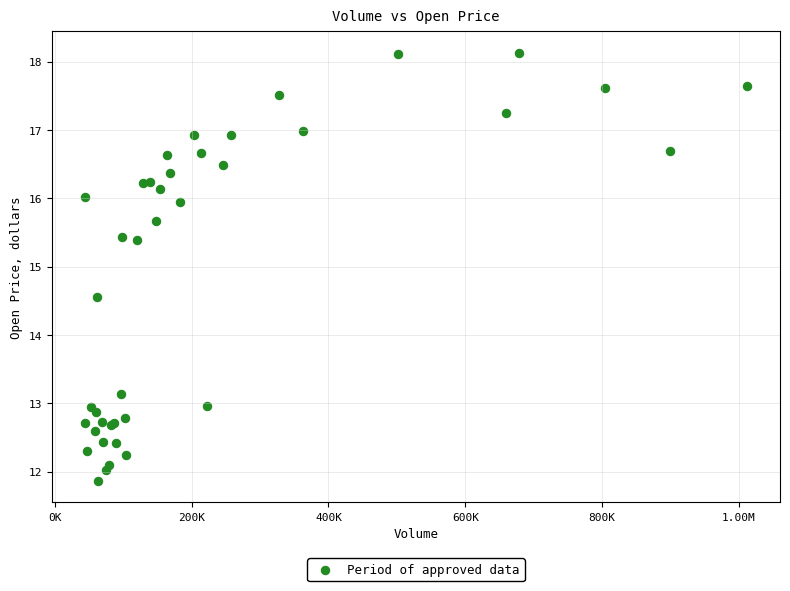

What Y value in the scatter plot is closest to 14?

14.6